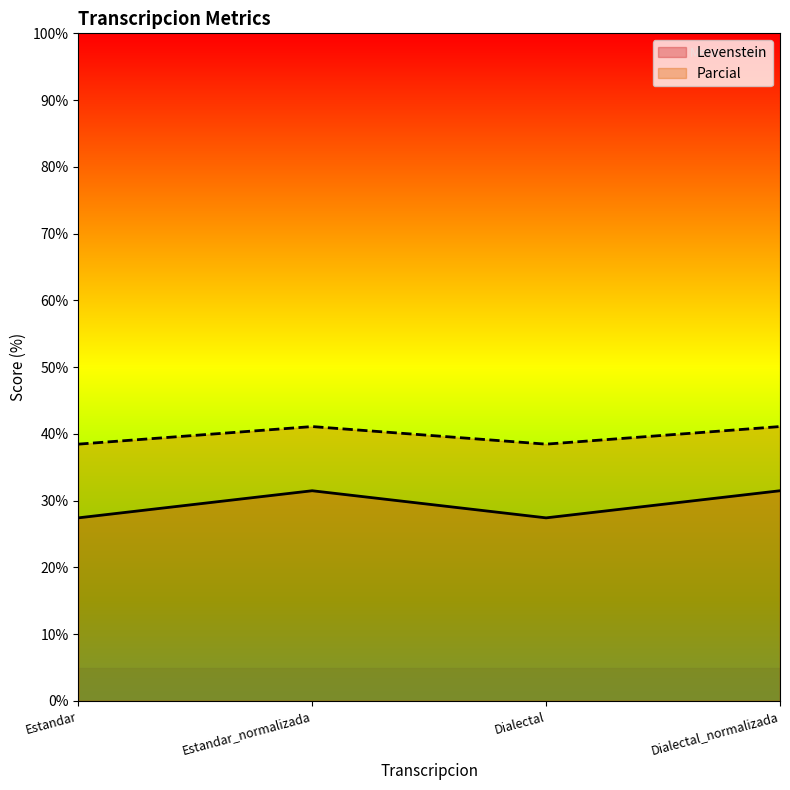

Reading left to right, what are all the values shown in this chart?

Levenstein: Estandar=27.4	Estandar_normalizada=31.5	Dialectal=27.4	Dialectal_normalizada=31.5
Parcial: Estandar=38.5	Estandar_normalizada=41.1	Dialectal=38.5	Dialectal_normalizada=41.1